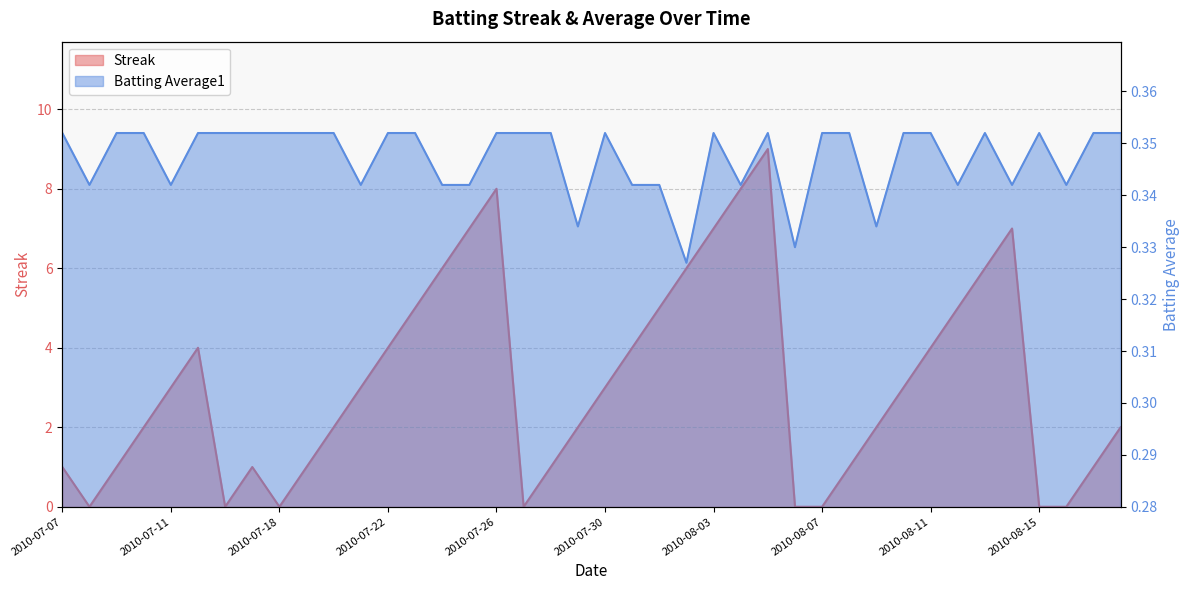

At which label does Batting Average1 reach its peak?

2010-07-07